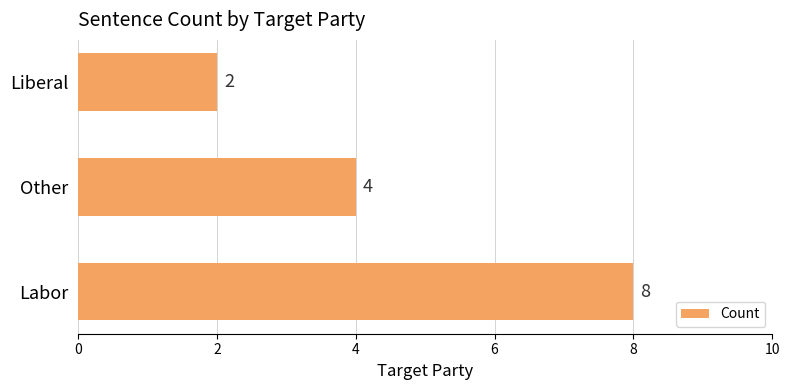

Does the chart contain any negative values?

No